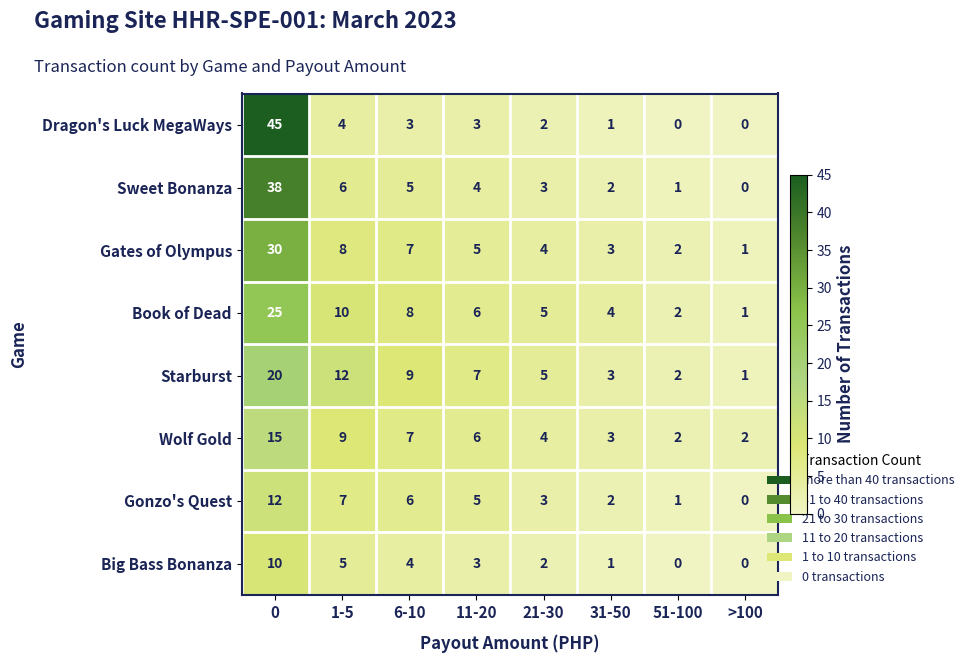

Which series has the largest range (max minus min)?

Dragon's Luck MegaWays